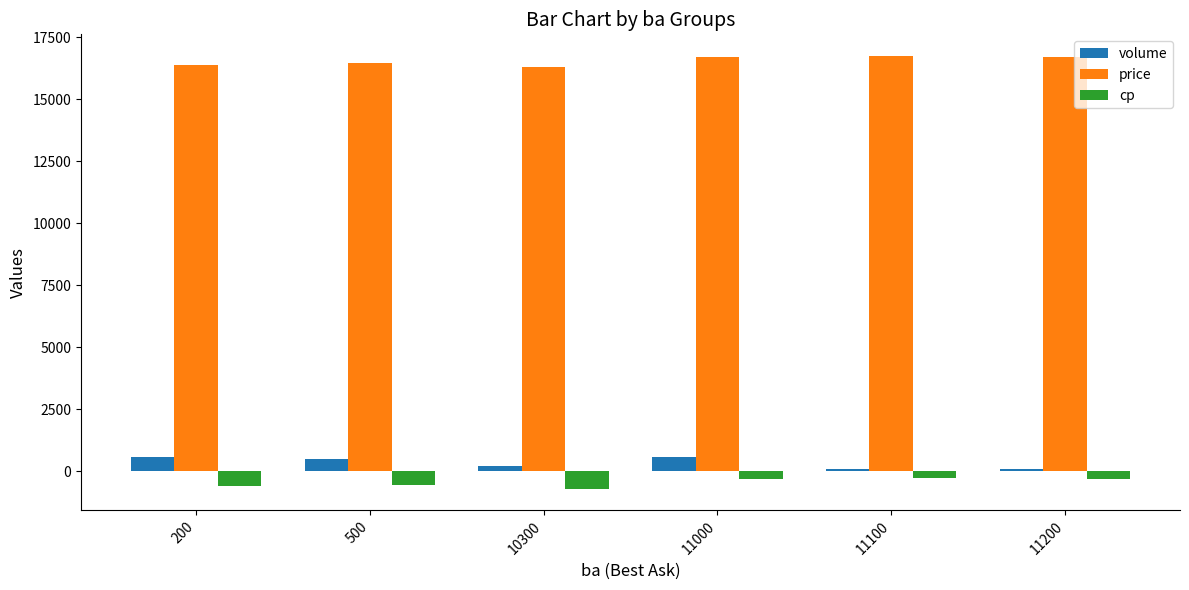

How many price values are between 16400 and 16700?

4